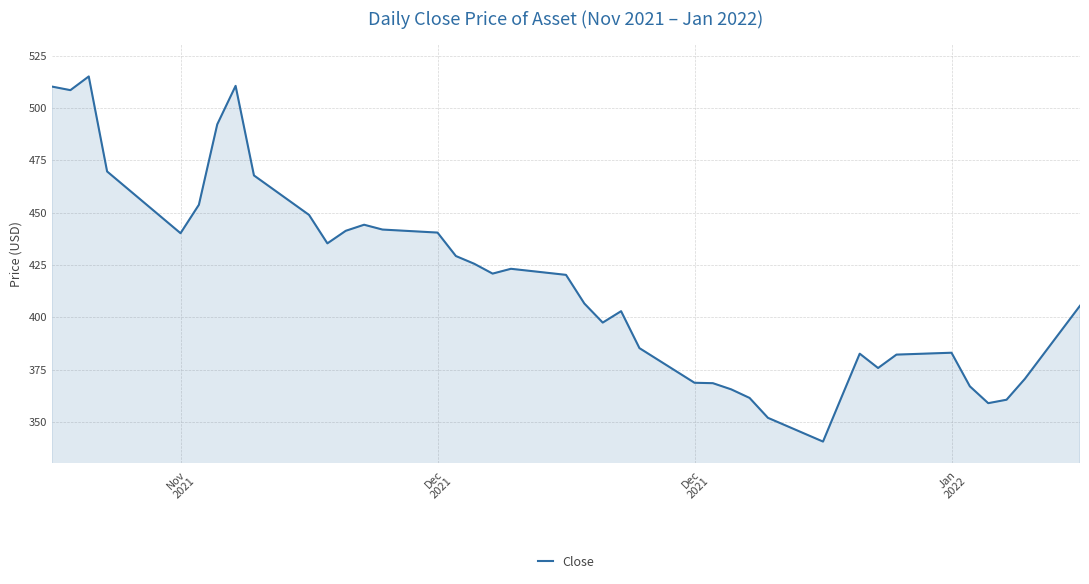

What is the minimum value shown in the chart?

340.6